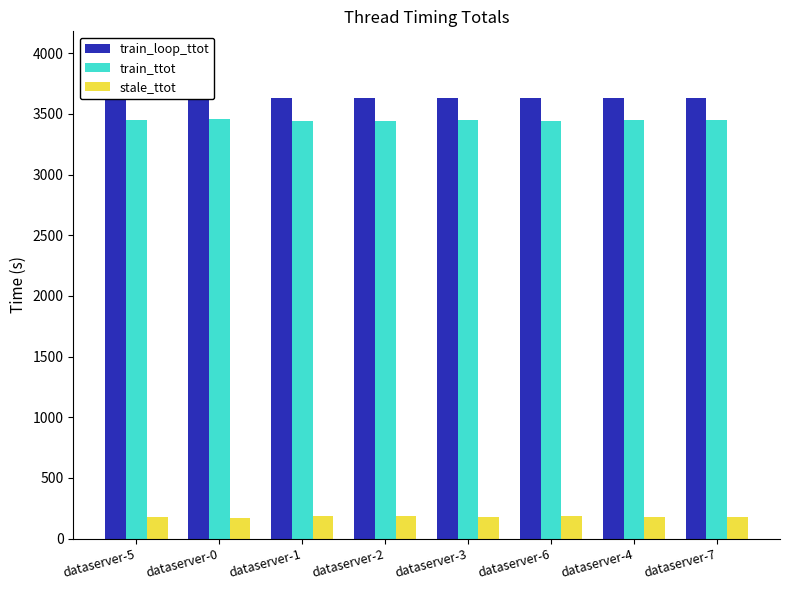

True or false: train_ttot has a value of 1533.1 at dataserver-4.

False